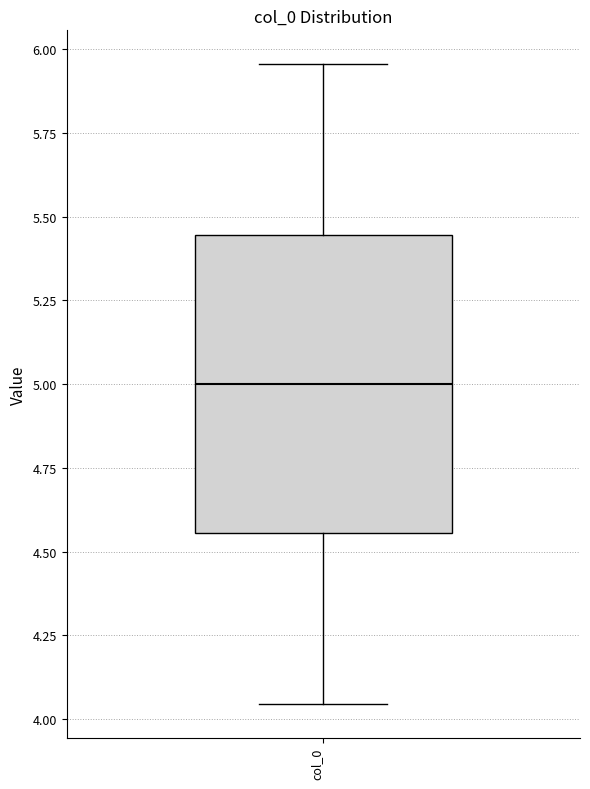

Where is the lower edge of the box for col_0 on the y-axis? The values are not printed on the chart, so give them approximately, as read against the axis.

4.55